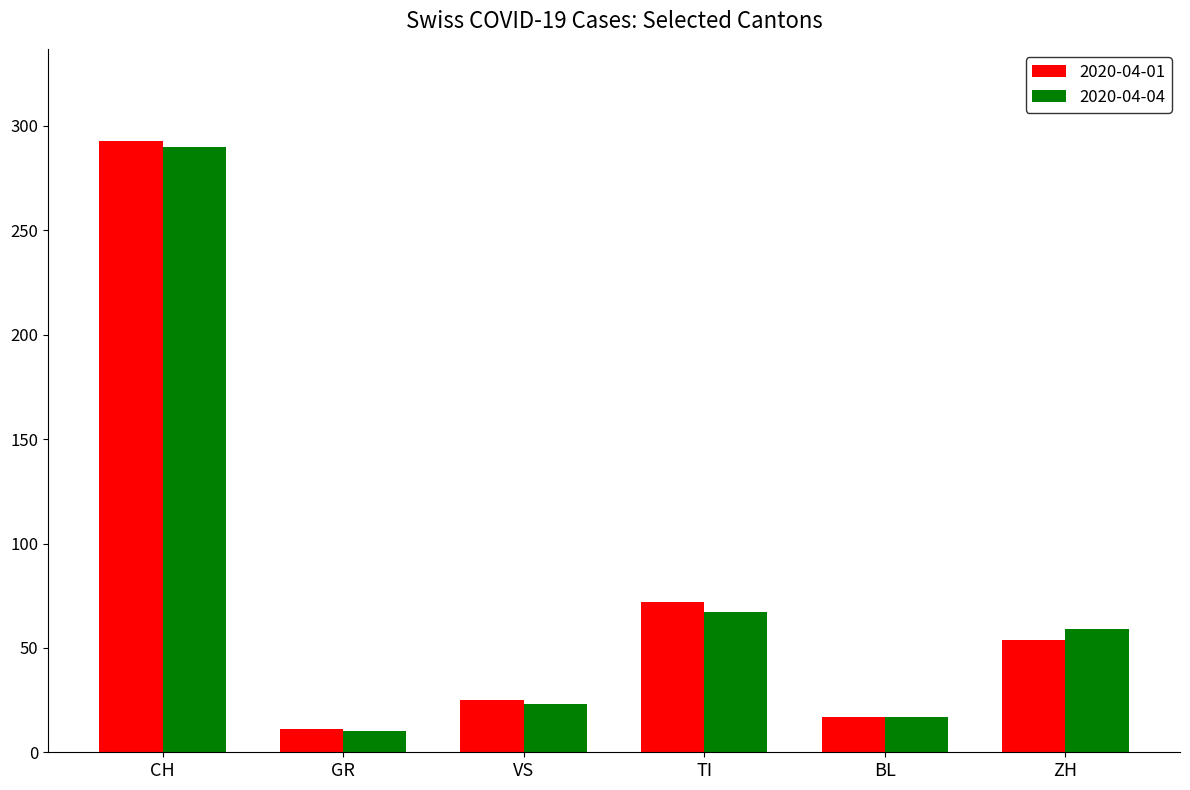

At which category is the sum across all series the highest?

CH